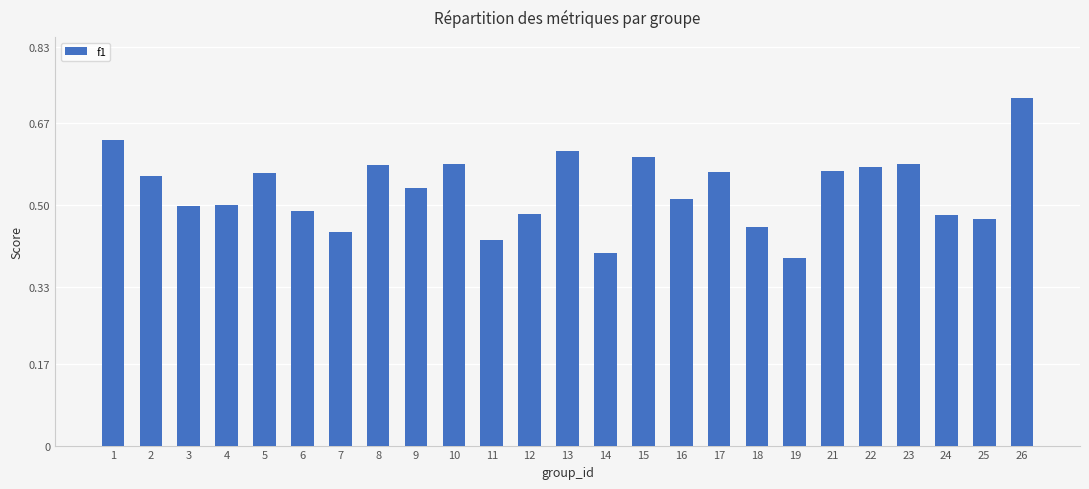

Which has a higher value, 3 or 18?

3